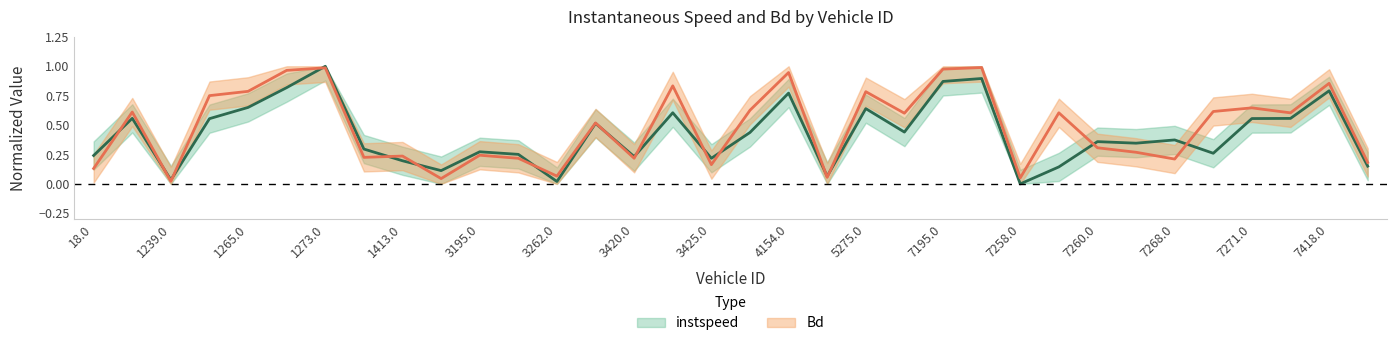

Does the chart display data point markers on the line(s)?

No